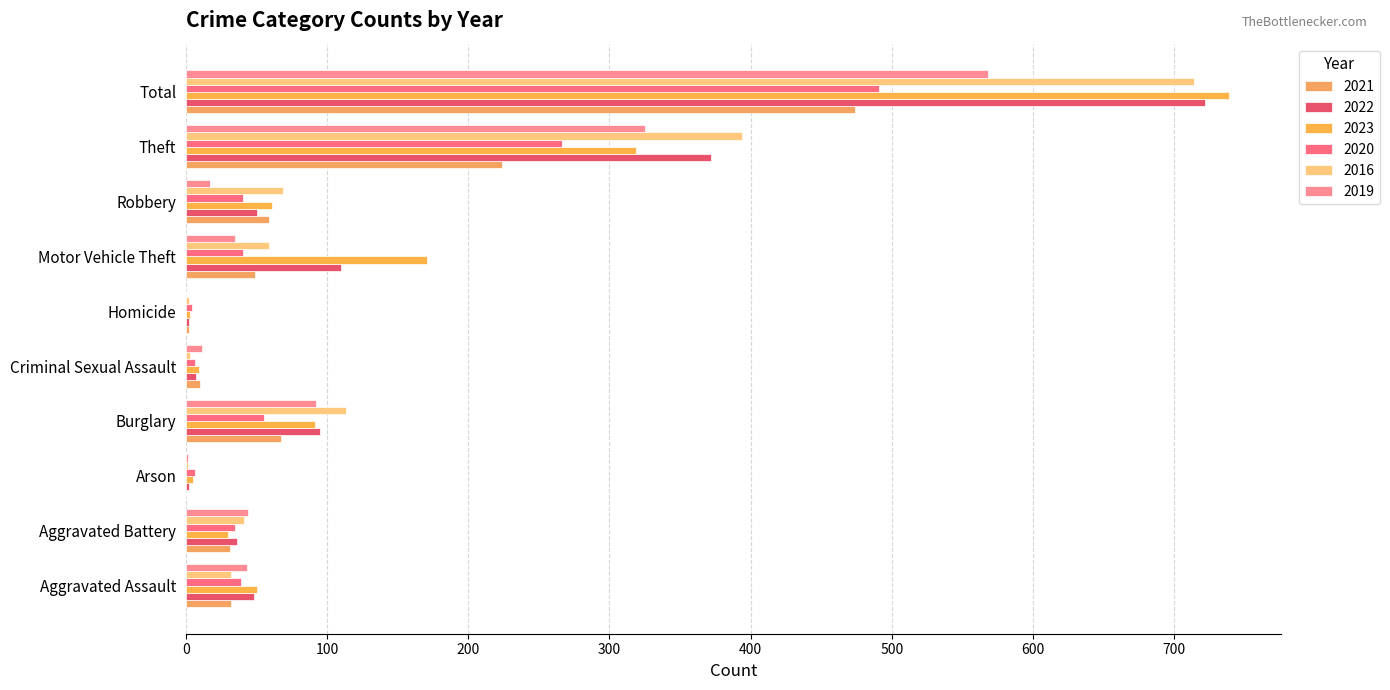

What is the average value of the 2019 series?

114